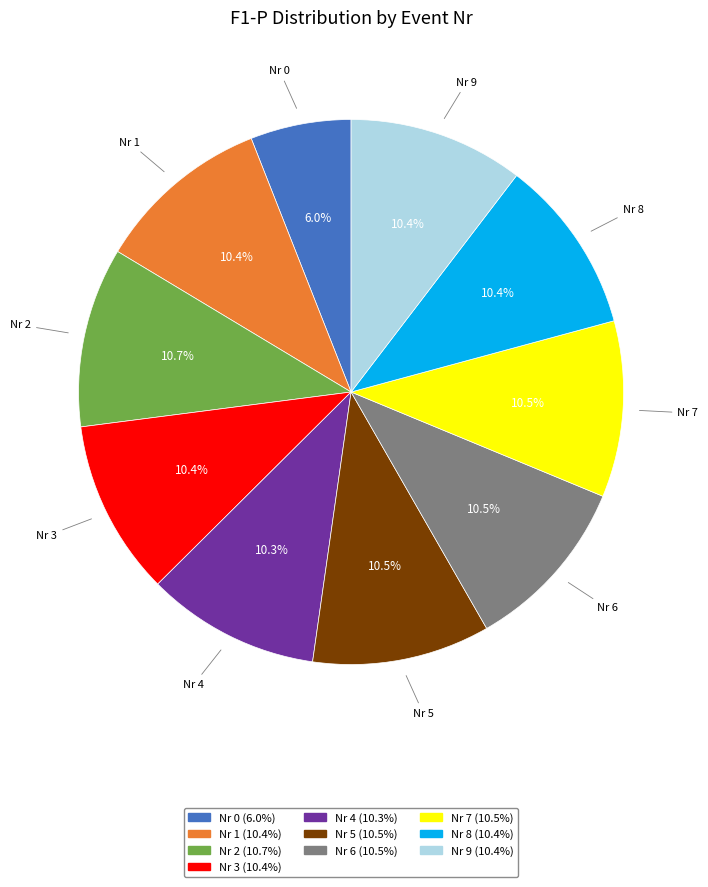

Is there a majority slice in this chart?

No